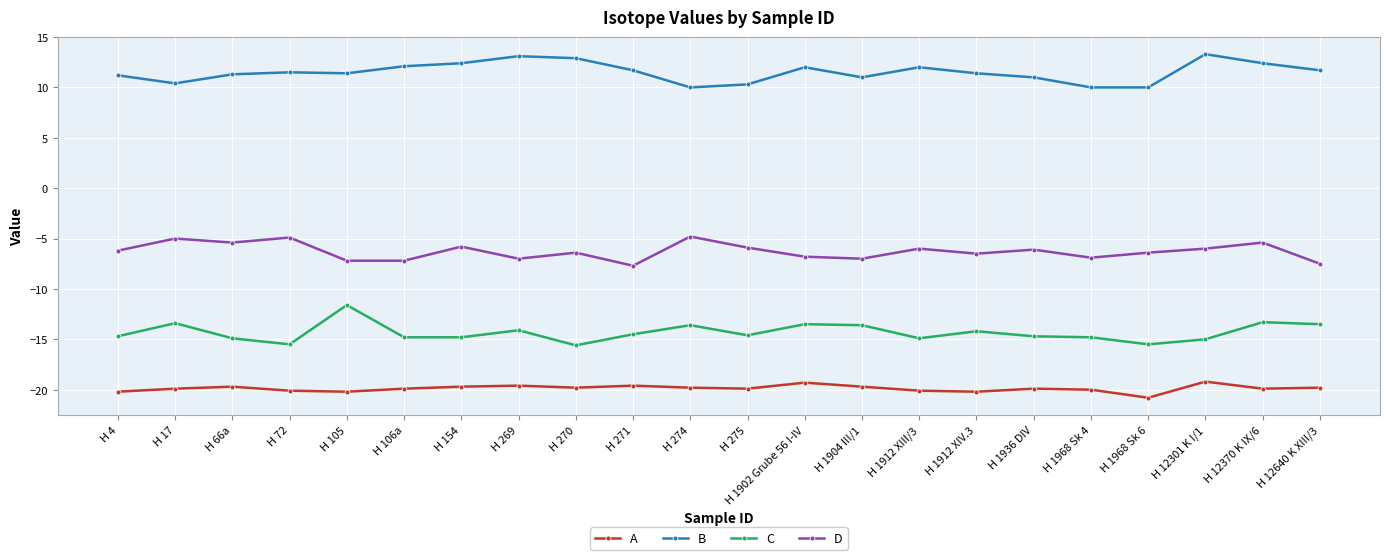

Which label corresponds to the smallest value in the chart?

H 1968 Sk 6